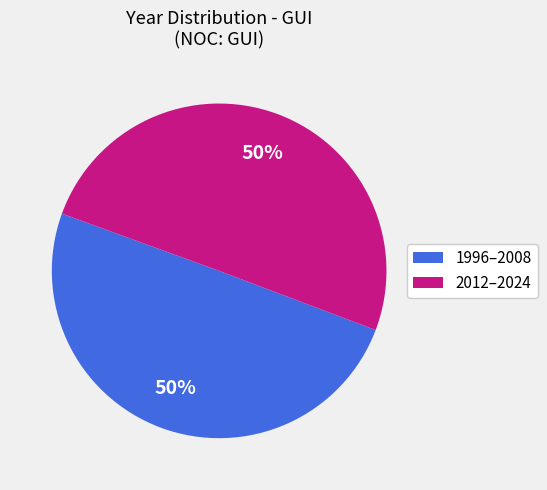

To the nearest percent, what is the combined percentage of 1996–2008 and 2012–2024?

100%